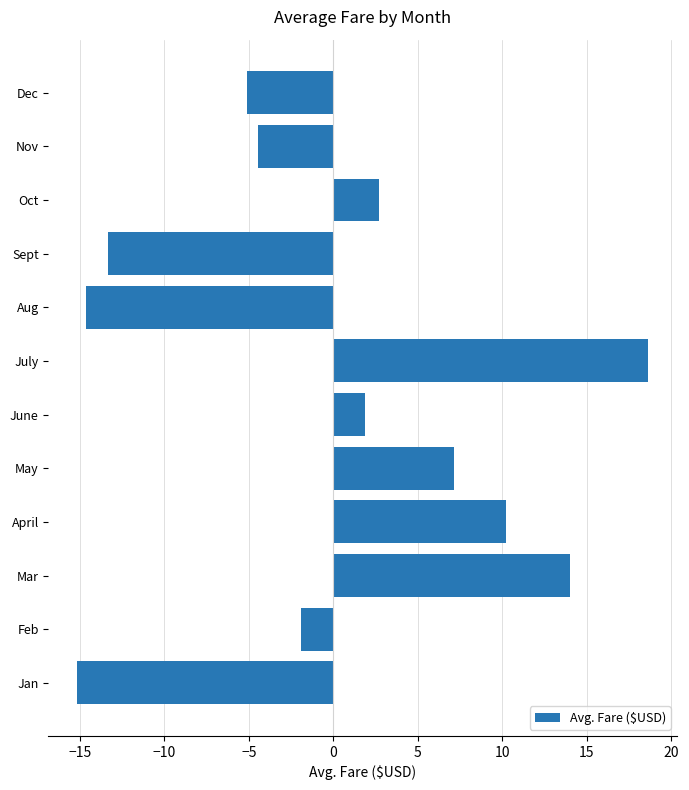

Are the bars horizontal?

Yes